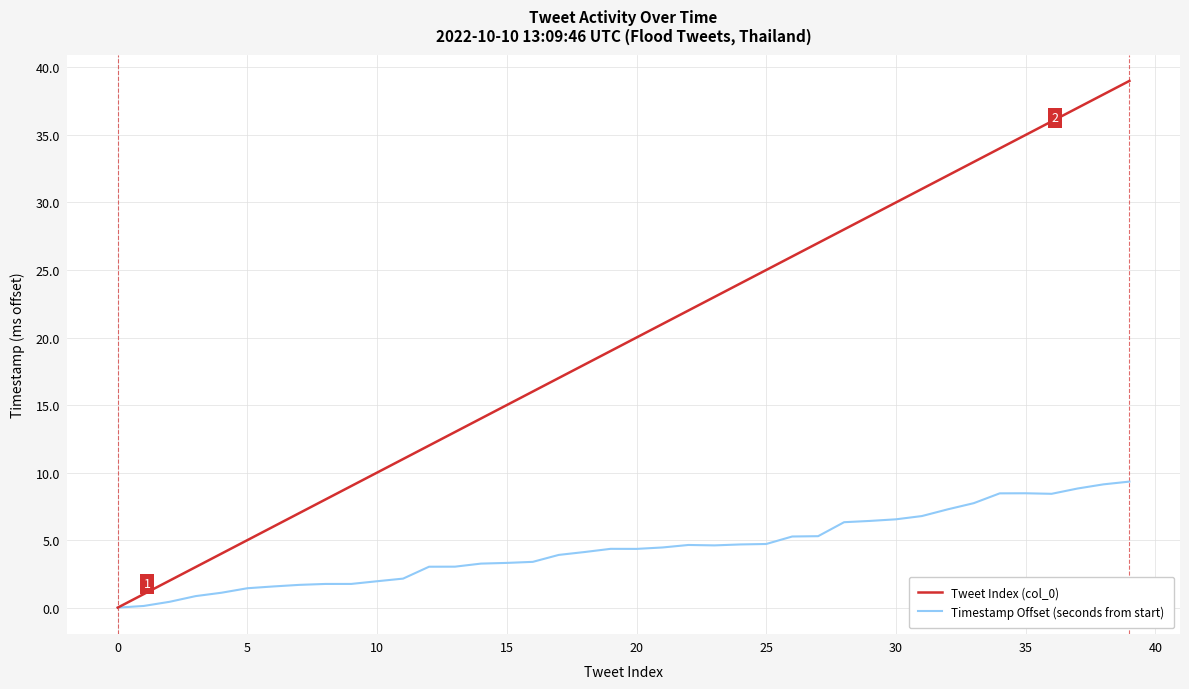

Which series has the largest total across all categories?

Tweet Index (col_0)